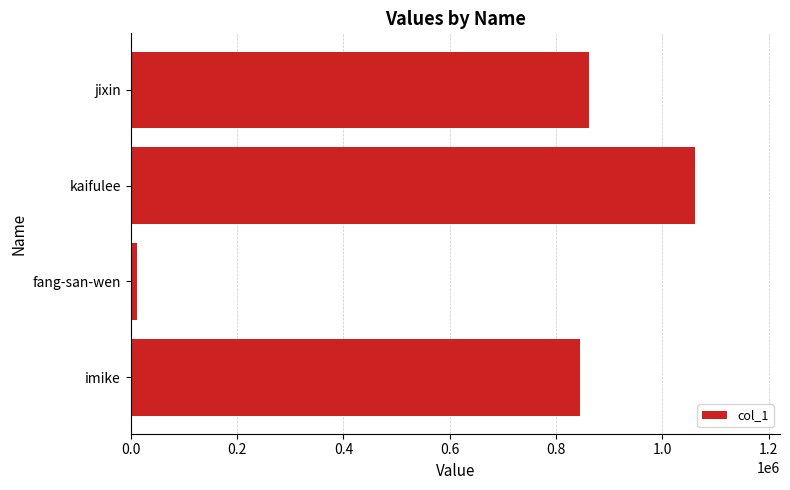

What is the maximum value shown in the chart?

1062001